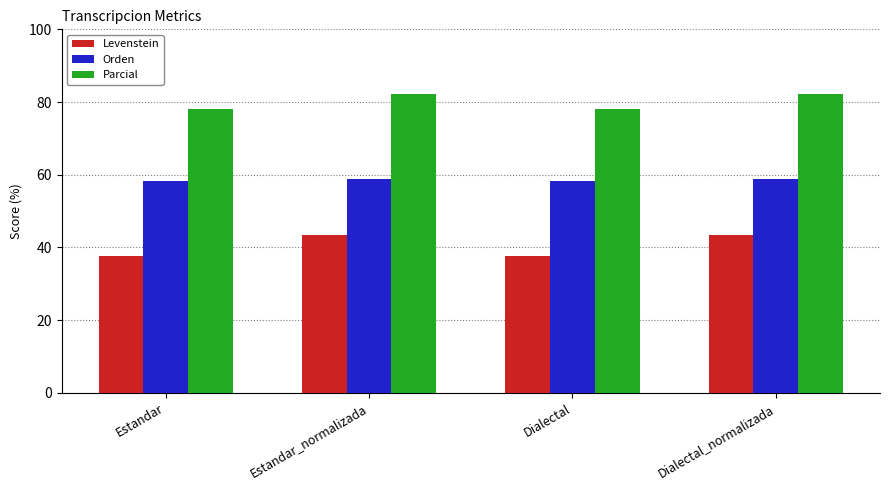

What is the spread (max minus min) of values at Estandar?

40.4